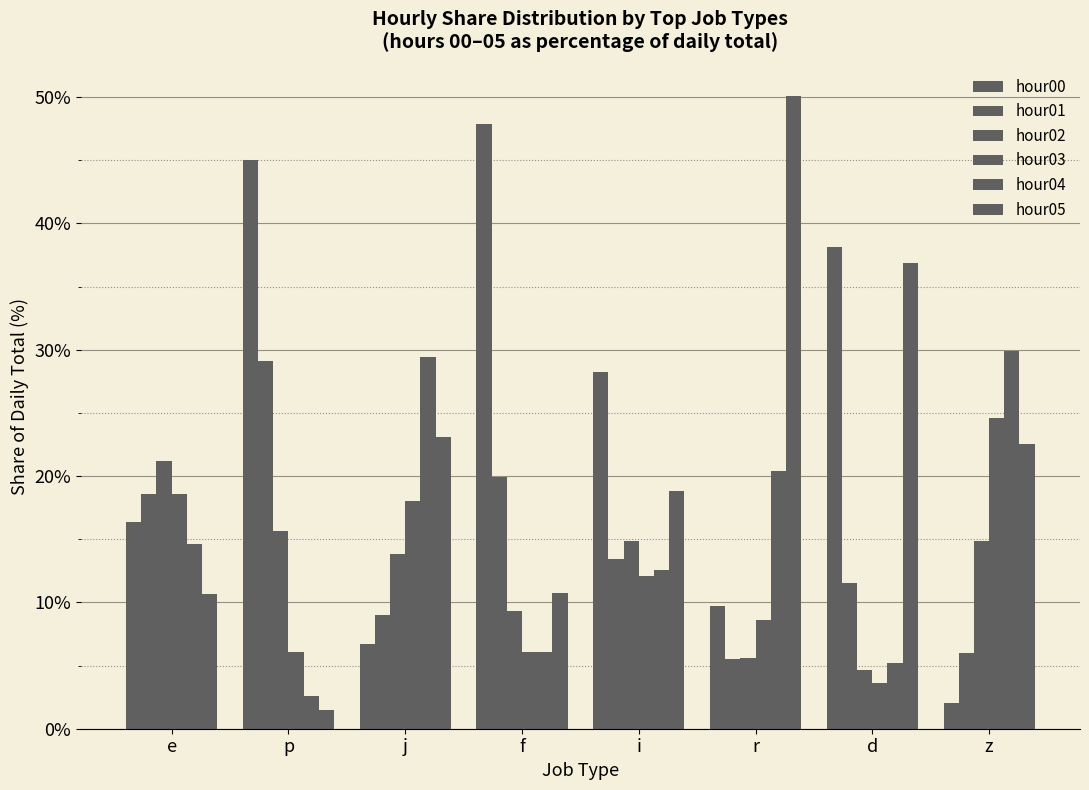

What is the highest value of the hour00 series?

47.9